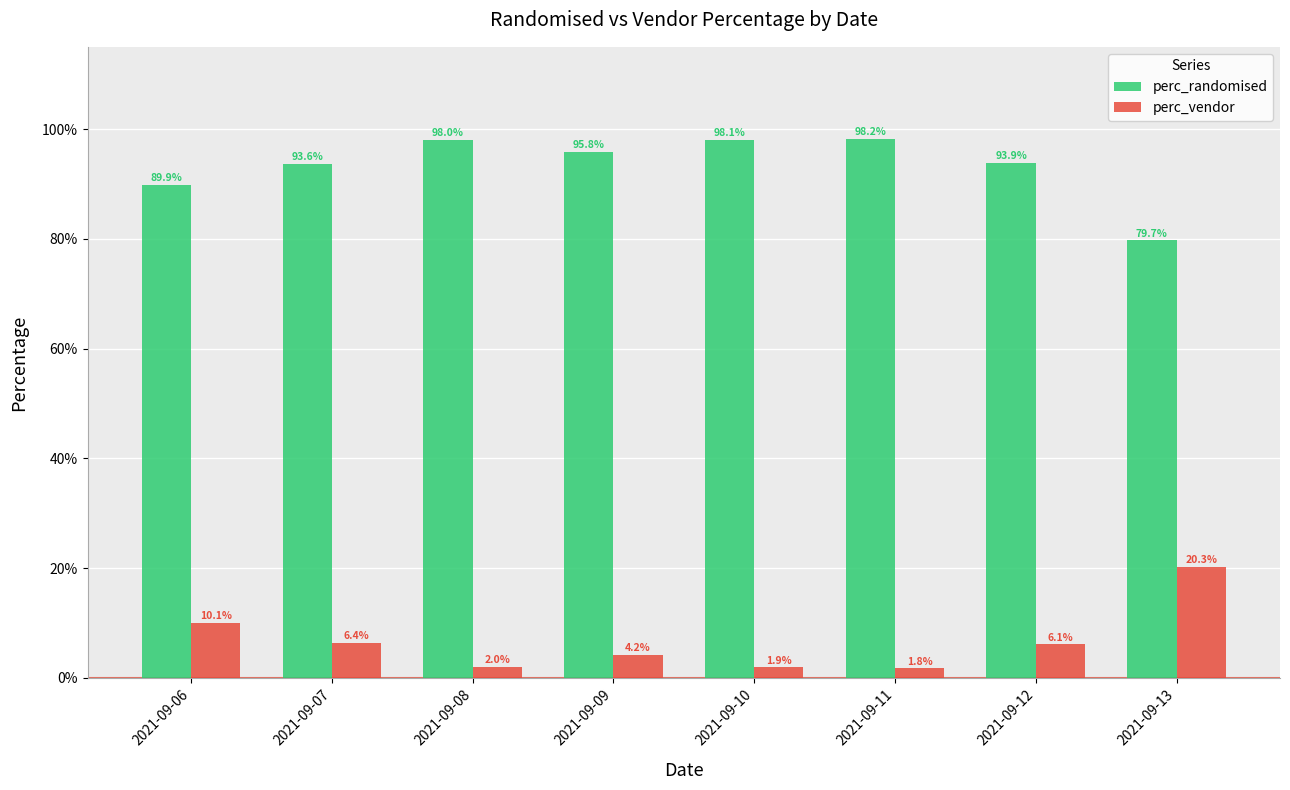

What value does the perc_randomised series have at 2021-09-10?

1.0